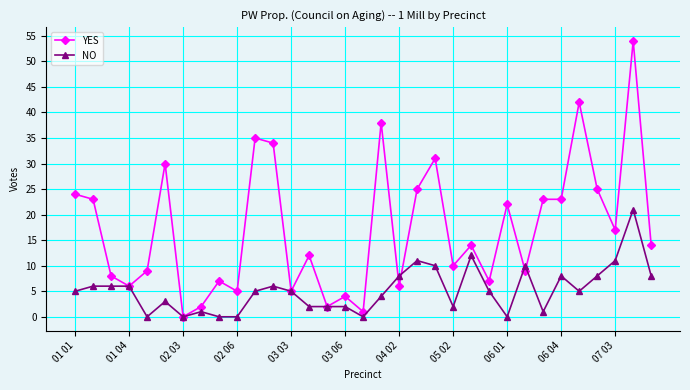

Which series has the largest range (max minus min)?

YES